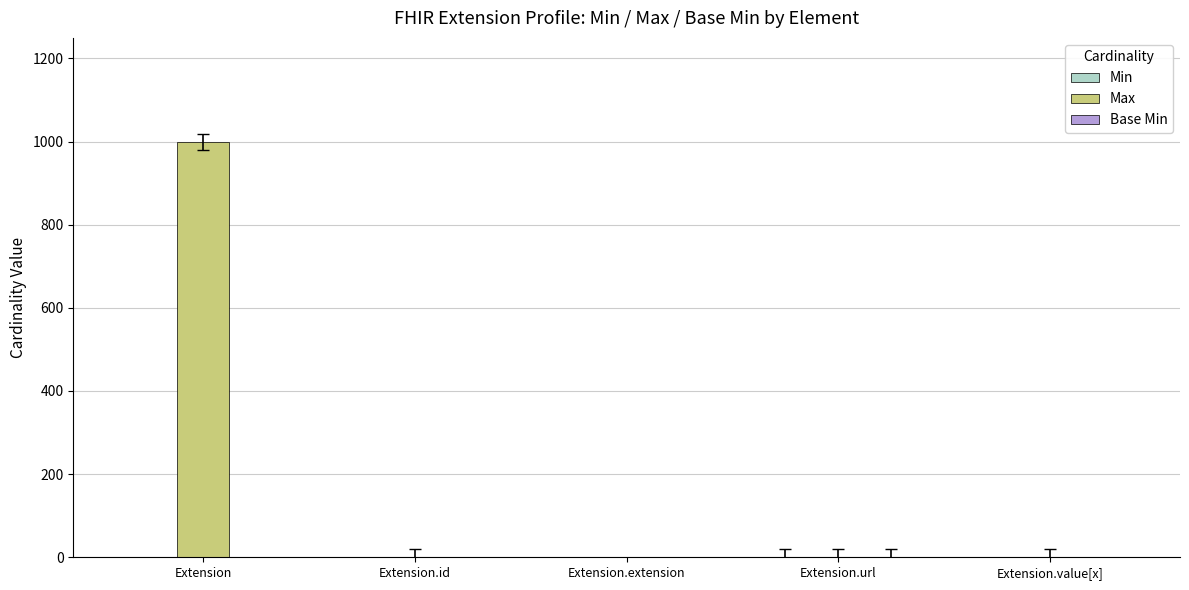

Count the number of data series in this chart.

3